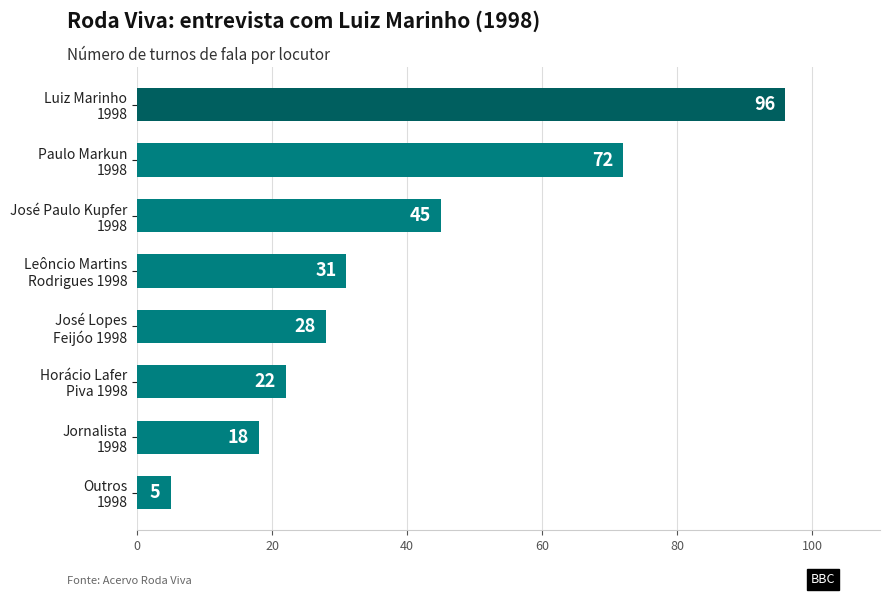

How many data points are less than 31?

4